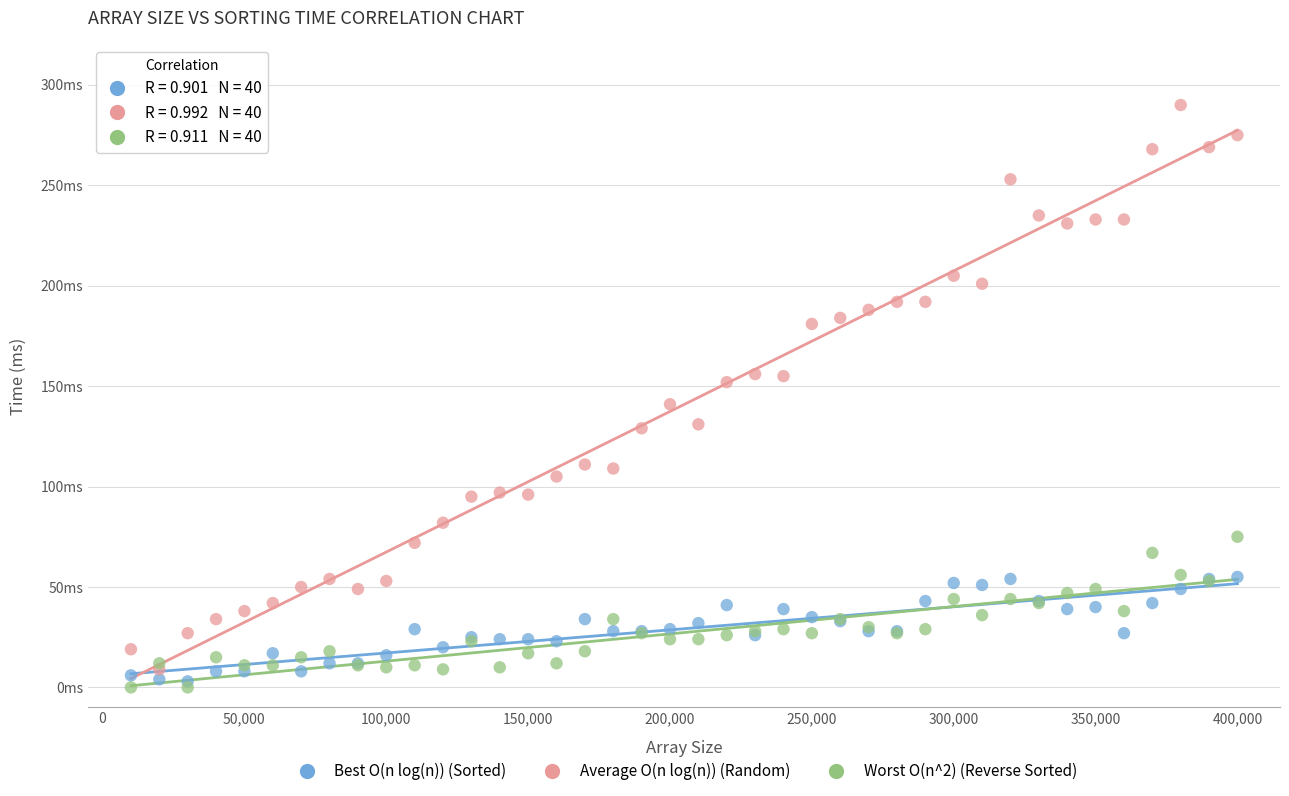

What are all the series names shown in the legend?

Best O(n log(n)) (Sorted), Average O(n log(n)) (Random), Worst O(n^2) (Reverse Sorted)